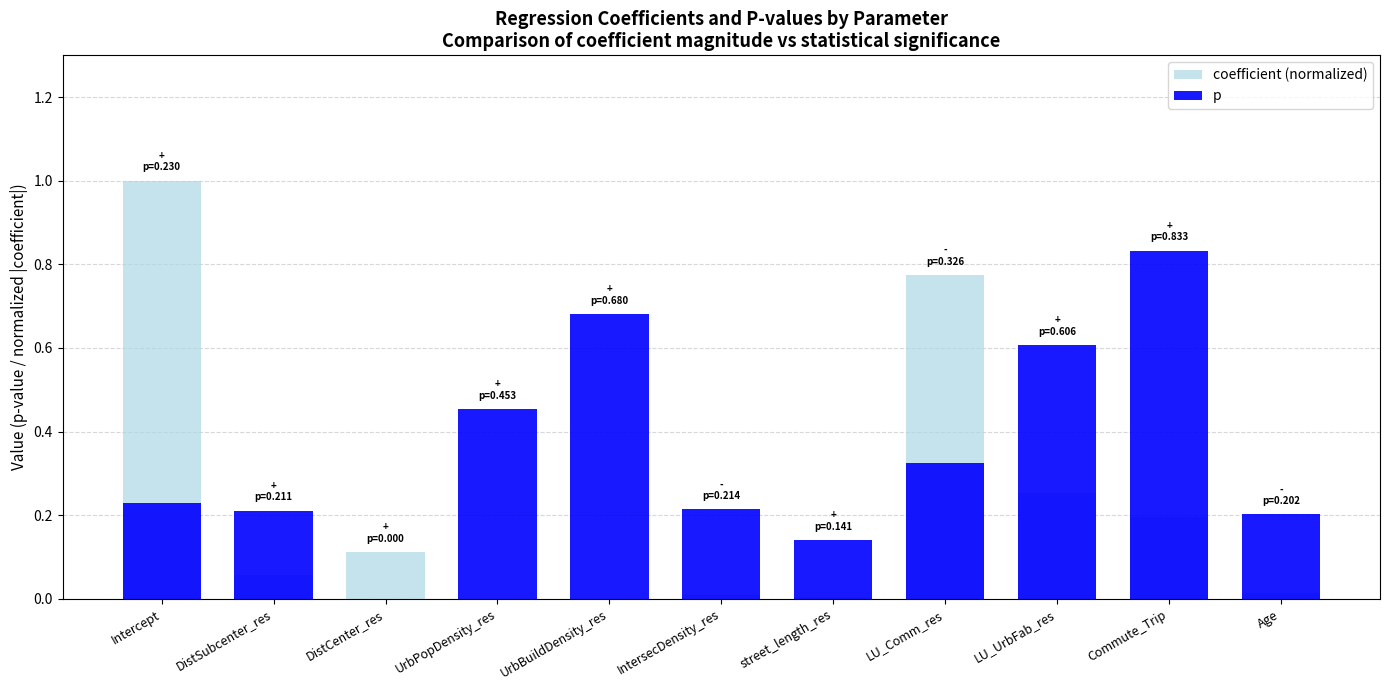

Is the value of p at LU_UrbFab_res greater than the value of coefficient (normalized) at IntersecDensity_res?

Yes